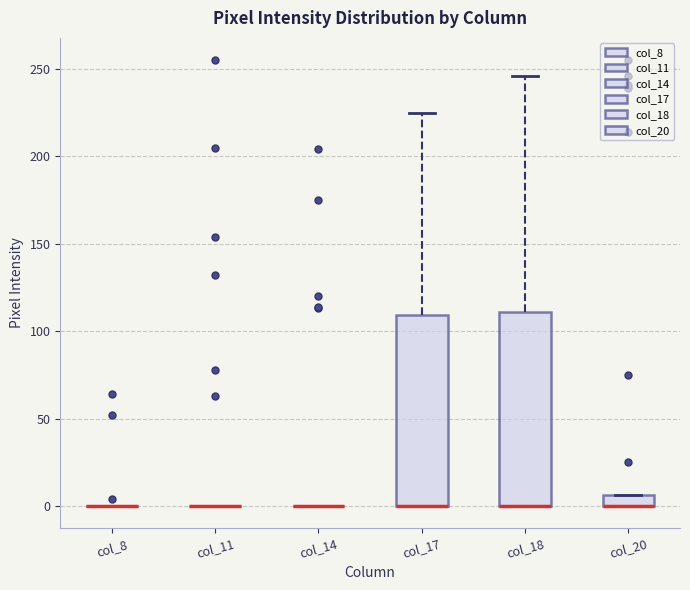

Where does the upper whisker of the box for col_18 end on the y-axis? The values are not printed on the chart, so give them approximately, as read against the axis.

245